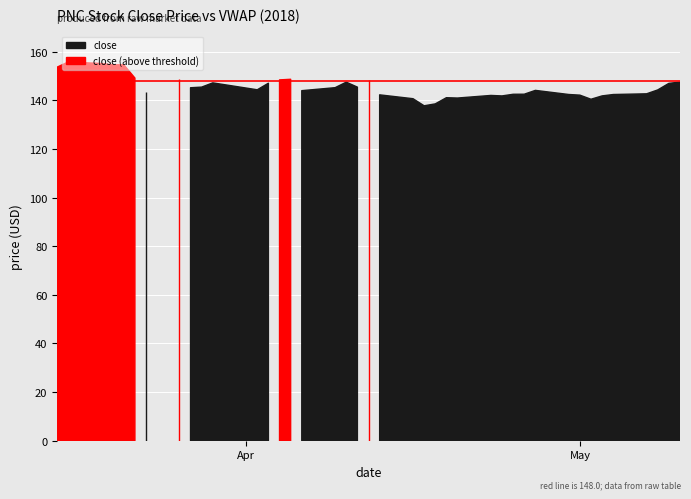

The value of close at 2 is 92.6. True or false?

False